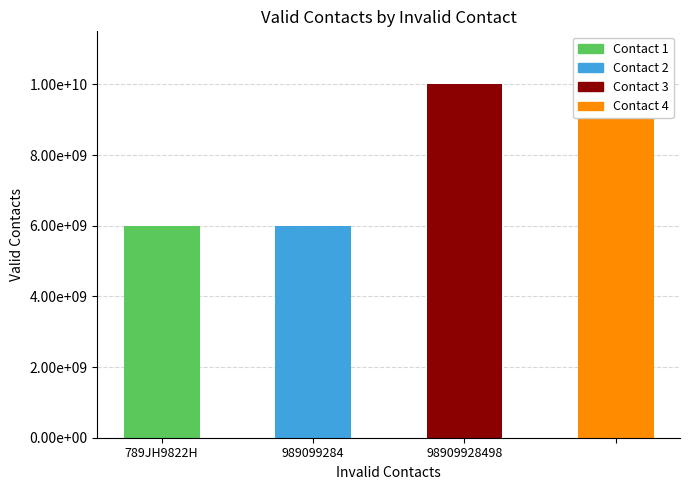

Does the chart contain stacked bars?

No